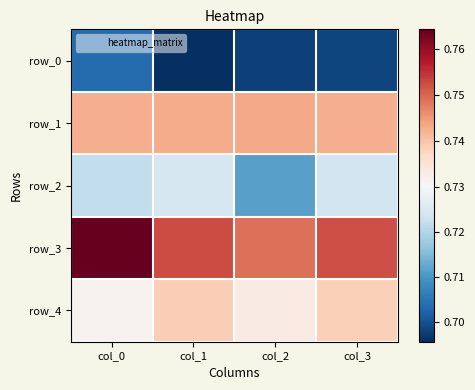

Between col_3 and col_1, which is larger?

col_3